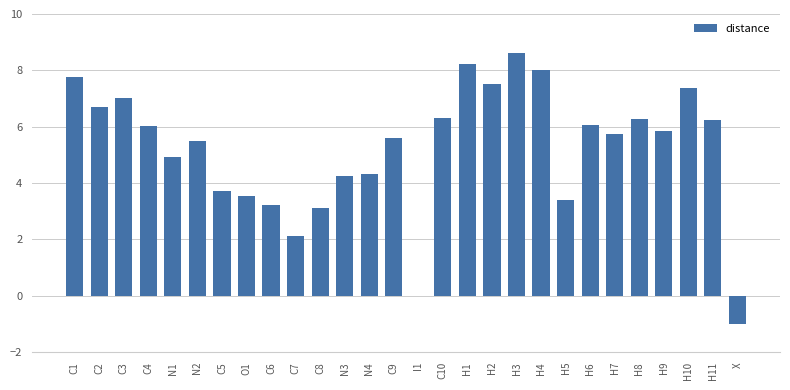

What is the sum of all values?

146.3